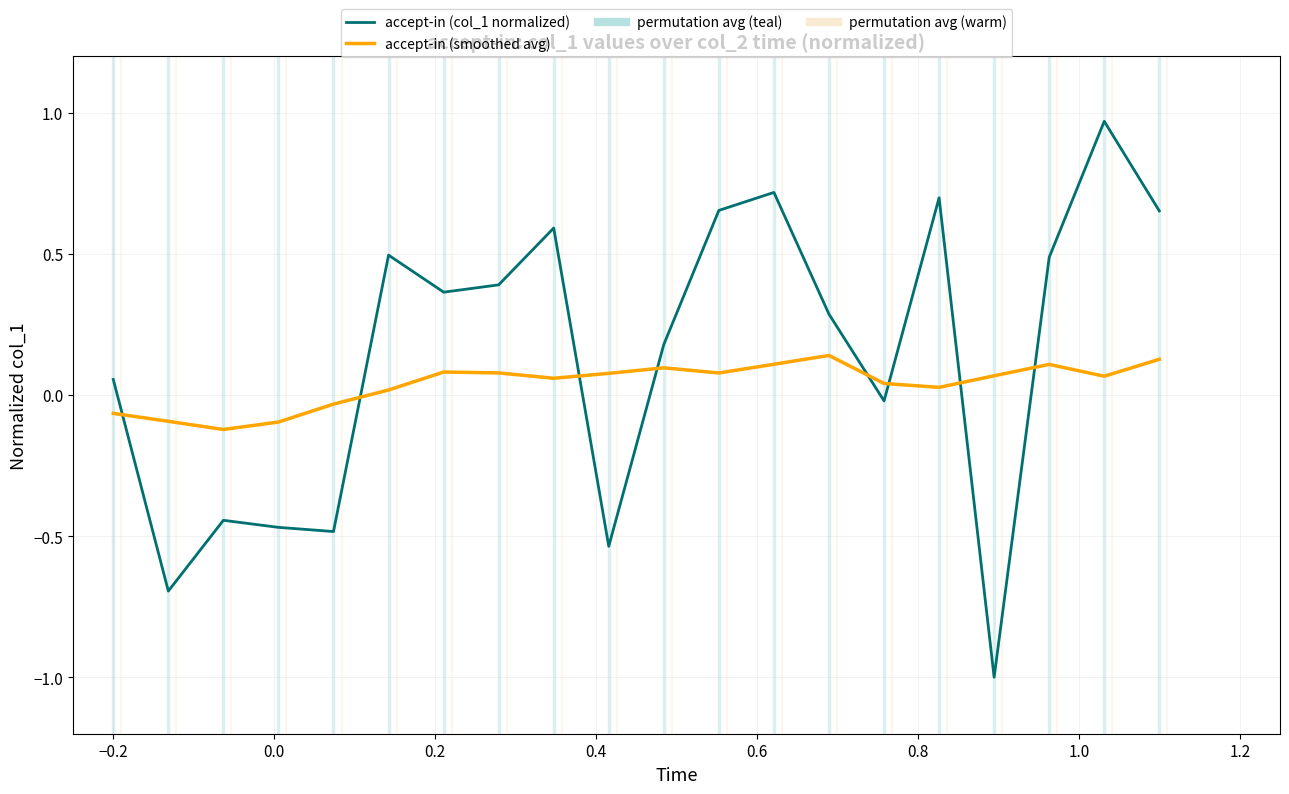

Rank the series by their average value, from lowest to highest.

accept-in (smoothed avg), accept-in (col_1 normalized)